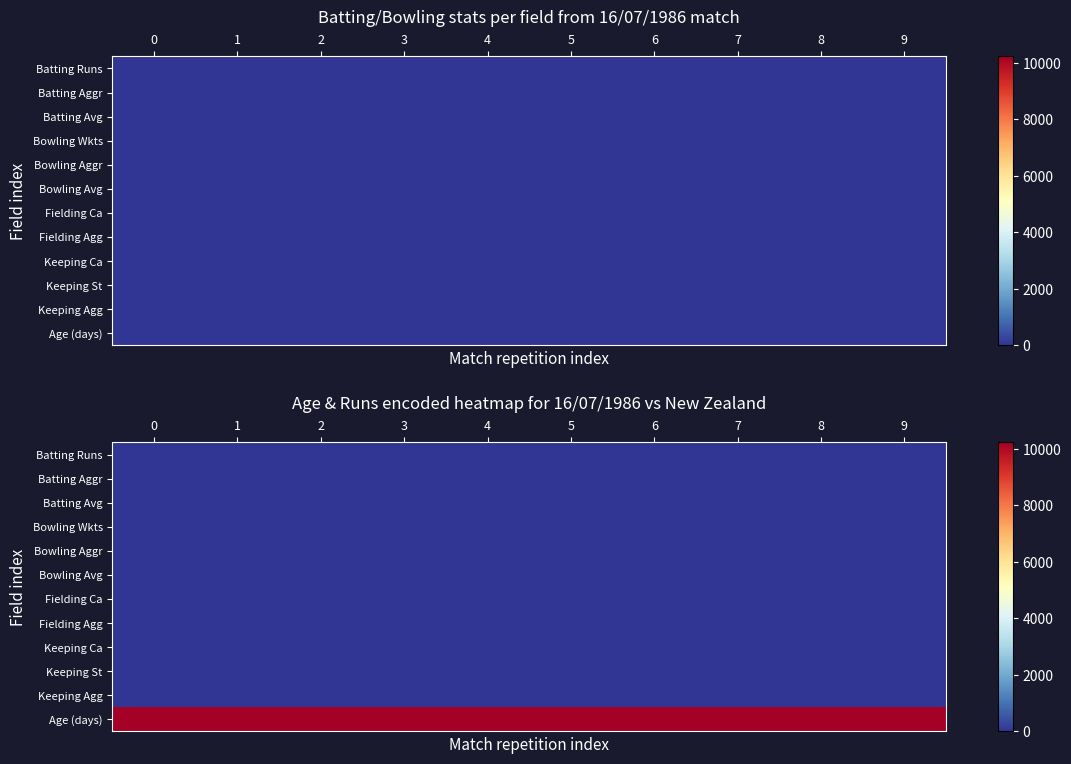

Is it true that row_2 equals 39 at 1?

False